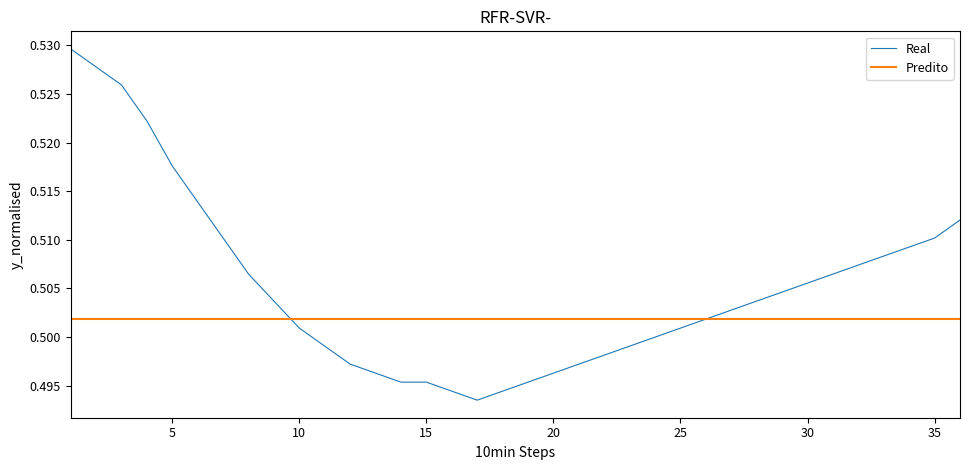

Does the chart display data point markers on the line(s)?

No